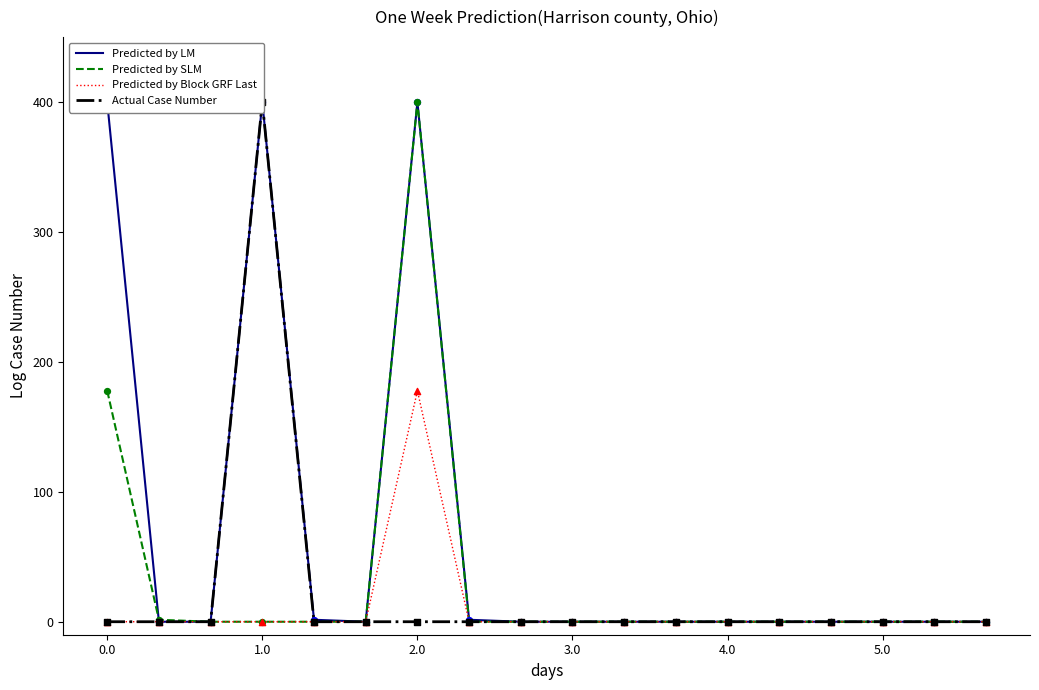

At how many categories does at least one series exceed 268?

3